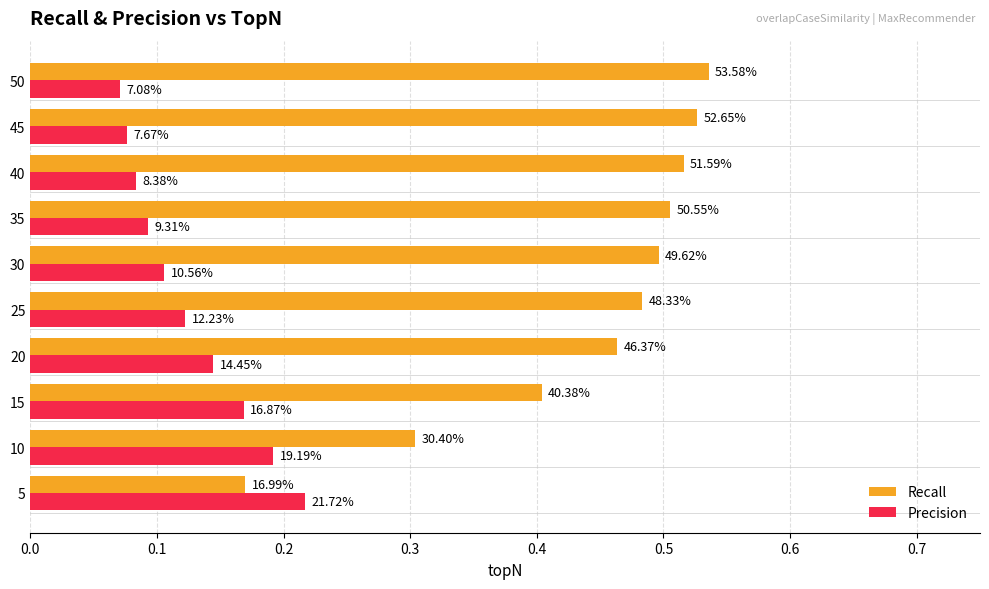

What are all the series names shown in the legend?

Recall, Precision